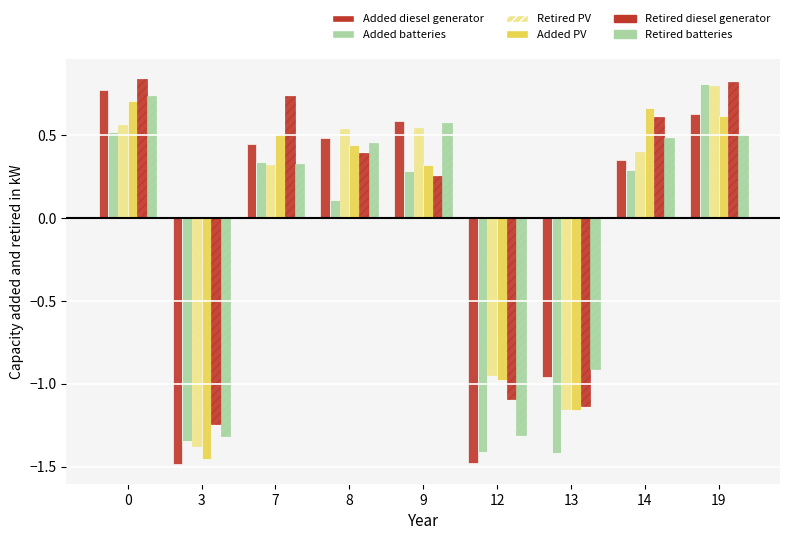

What is the smallest value displayed?

-1.5